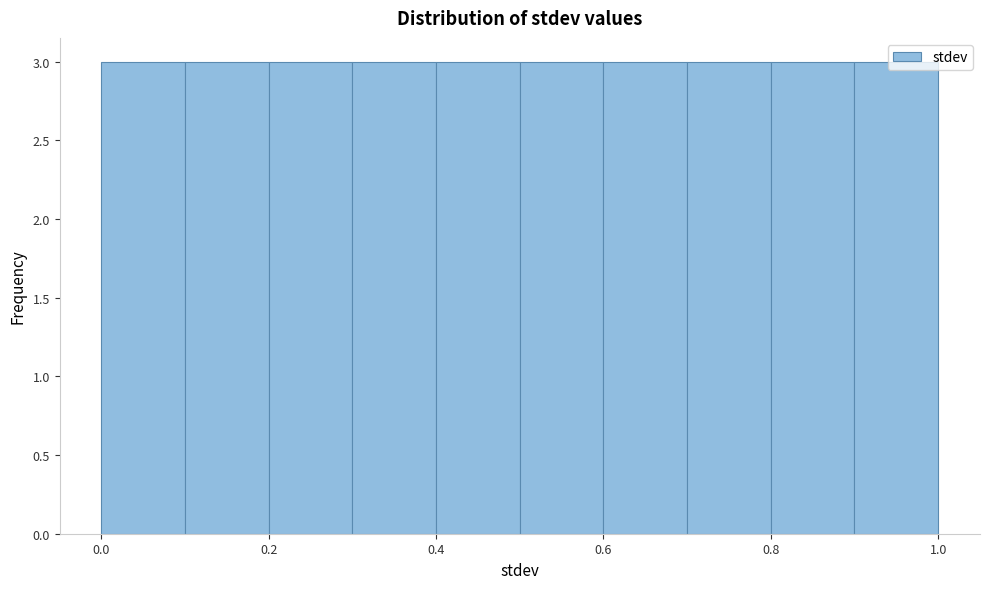

Reading left to right, list every bar in this chart as the range it spans on the x-axis followed by its height. The values are not printed on the chart, so give them approximately, as read against the axis.

0.0 to 0.1: 3
0.1 to 0.2: 3
0.2 to 0.3: 3
0.3 to 0.4: 3
0.4 to 0.5: 3
0.5 to 0.6: 3
0.6 to 0.7: 3
0.7 to 0.8: 3
0.8 to 0.9: 3
0.9 to 1.0: 3